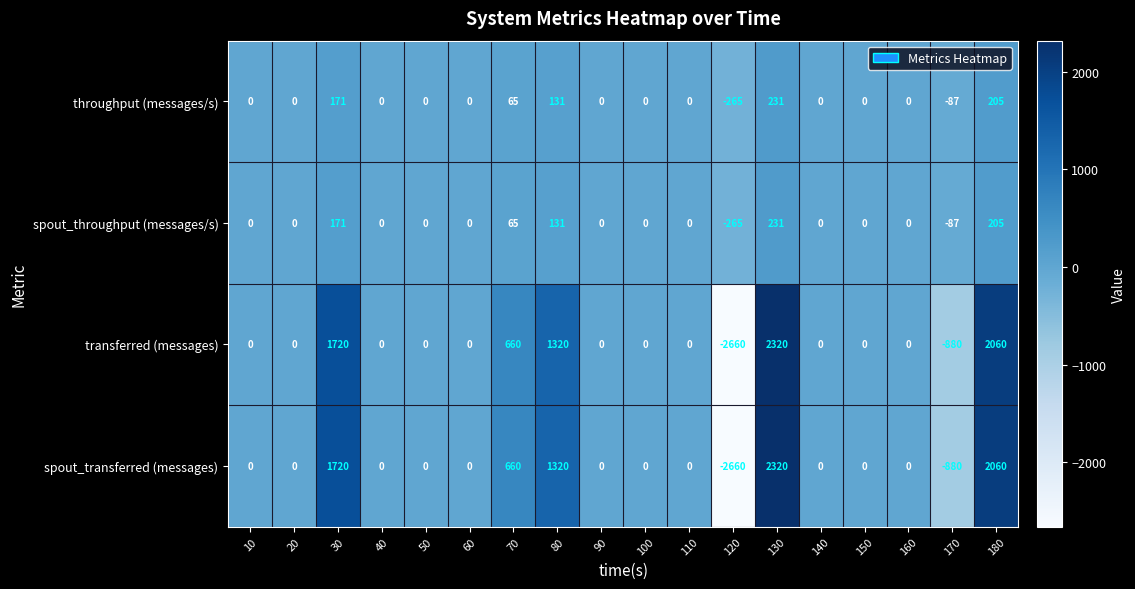

Where is spout_throughput (messages/s) nearest to the value -17?

10